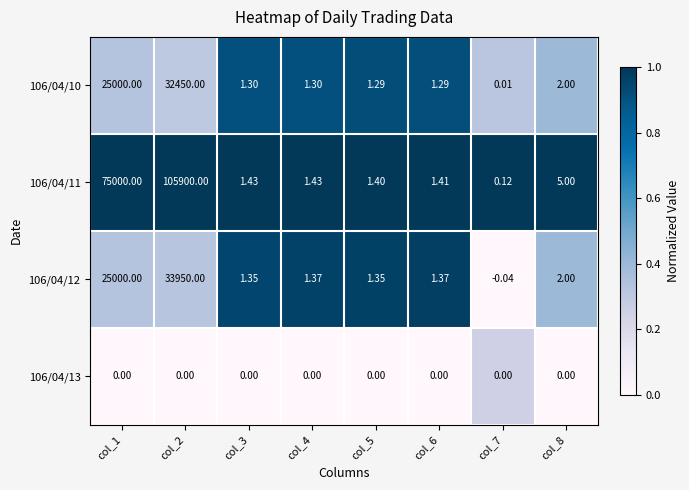

Is the value of 106/04/13 at col_1 greater than the value of 106/04/10 at col_8?

No